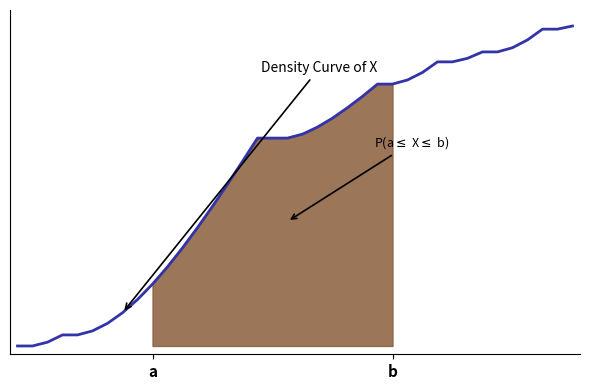

What is the value of the 30th point from the left?

0.2